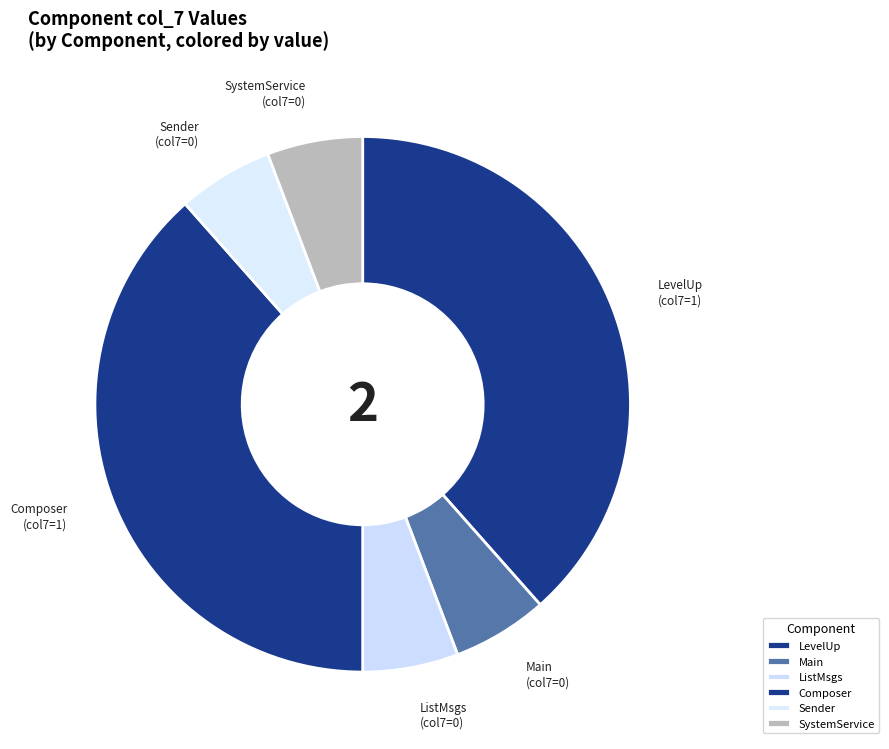

Do ListMsgs and Sender together represent more than half of the pie?

No